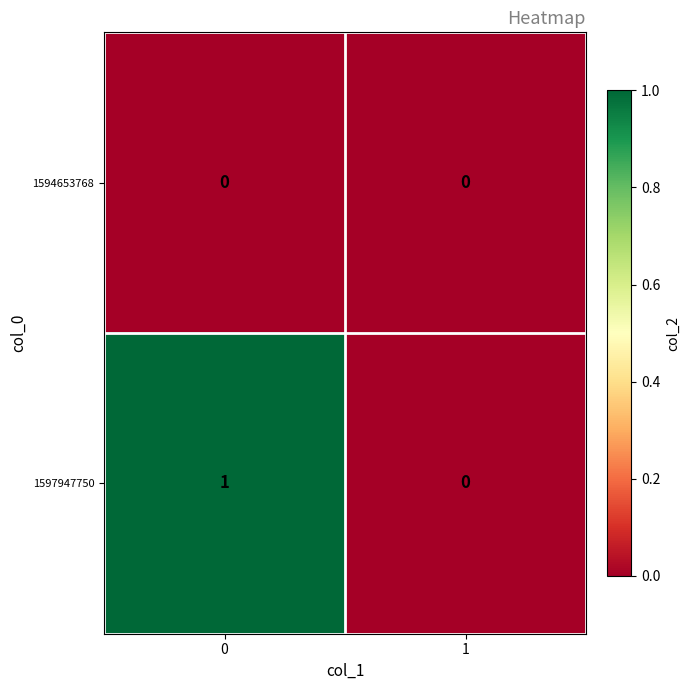

List the series in order of their overall mean, highest first.

1597947750, 1594653768